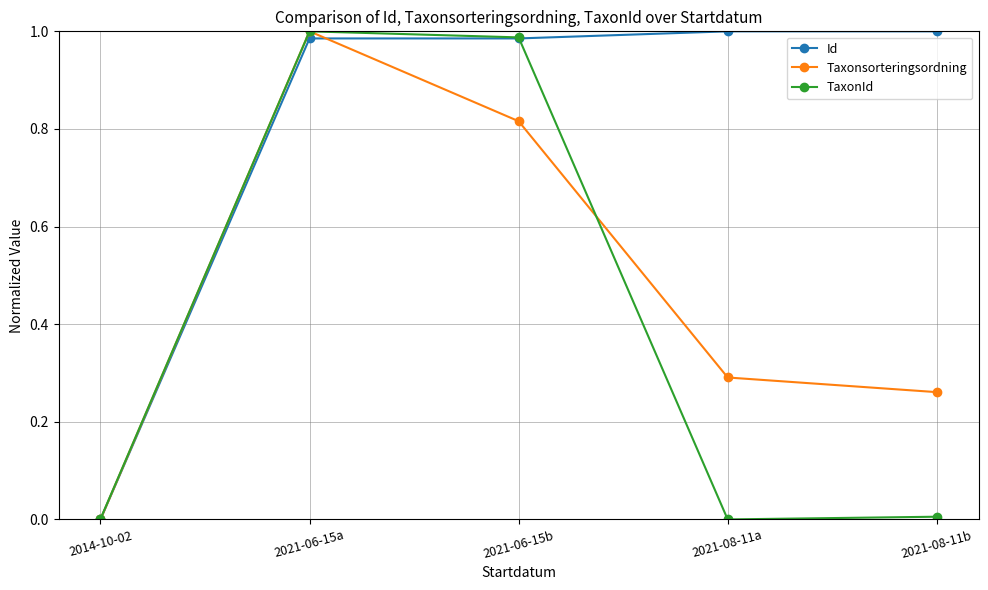

What is the sum of all Taxonsorteringsordning values?

2.4